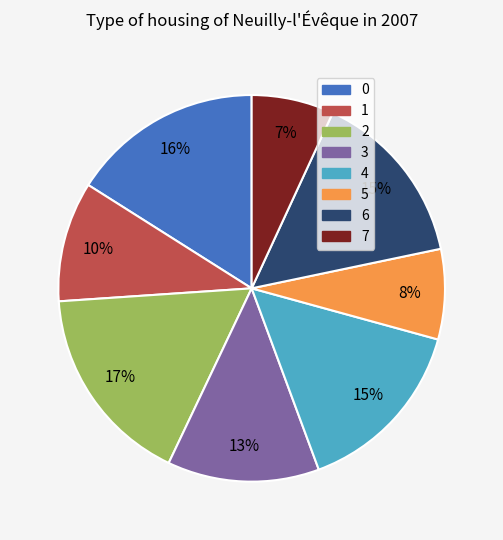

What is the largest slice in the pie chart?

2